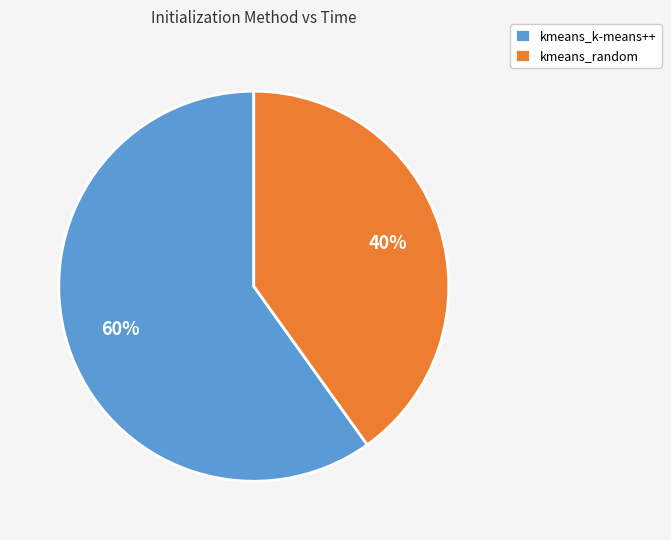

Does any single category account for the majority?

Yes